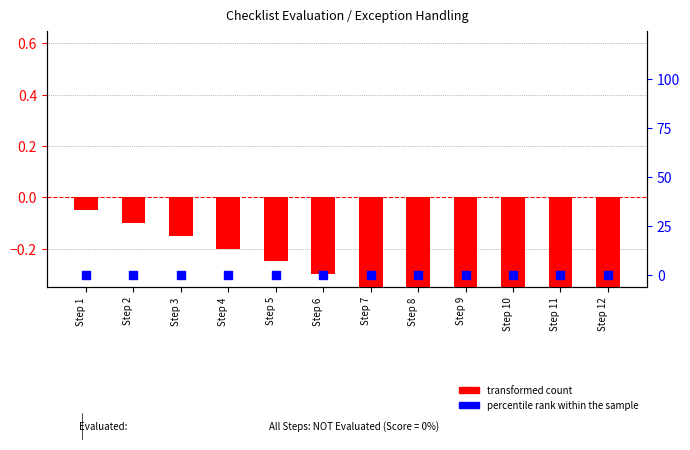

Which series has the largest total across all categories?

percentile rank within the sample